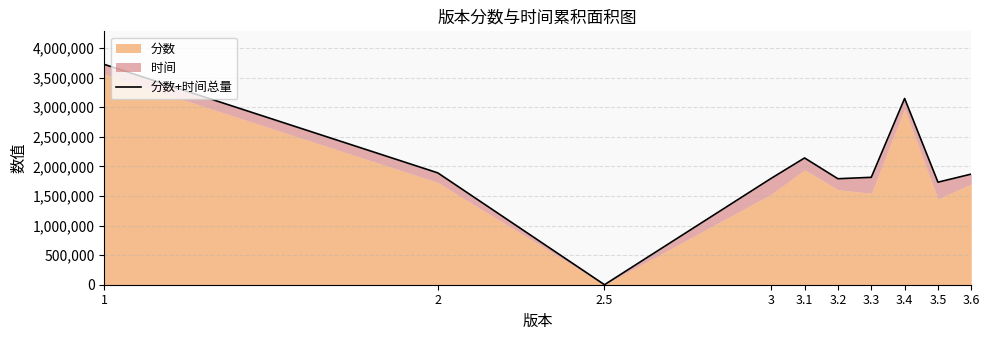

Between 3.5 and 2.5, which is larger?

3.5